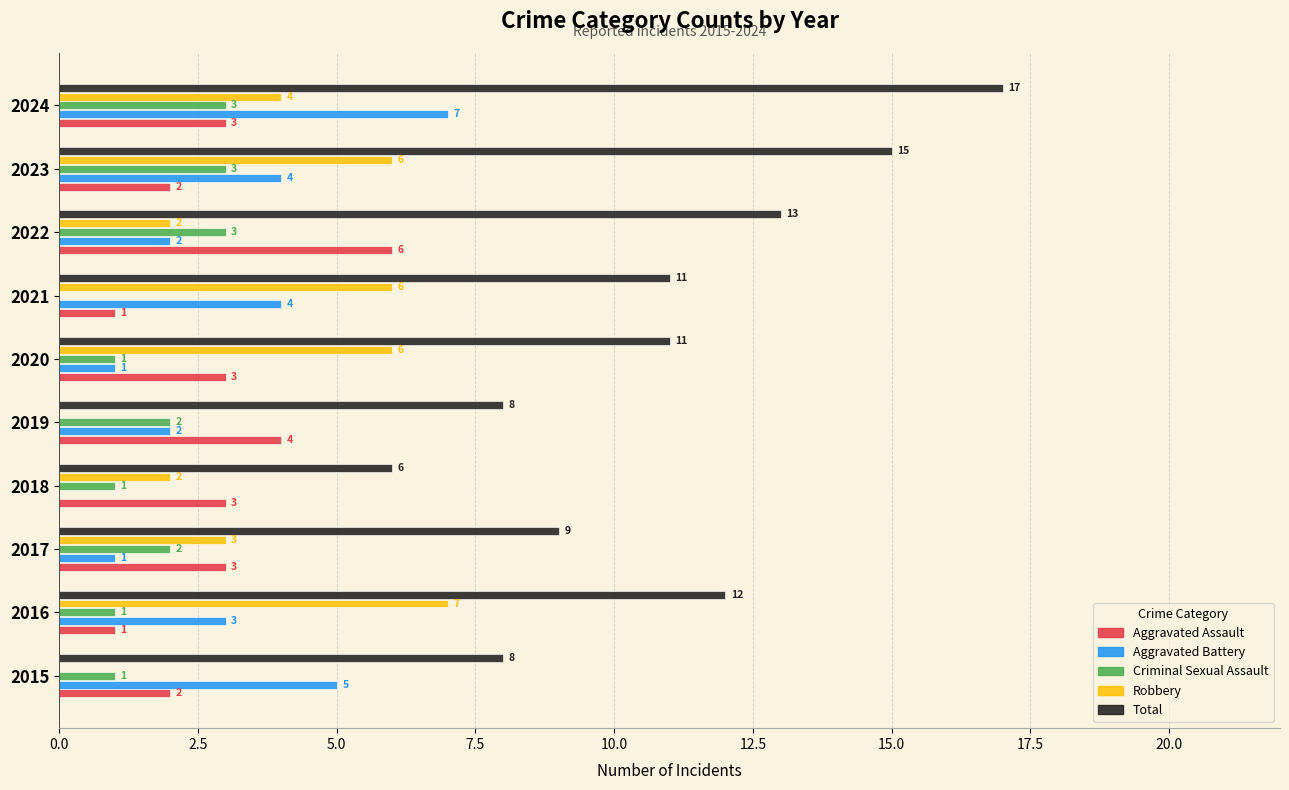

Read the Aggravated Battery value at 2023.

4